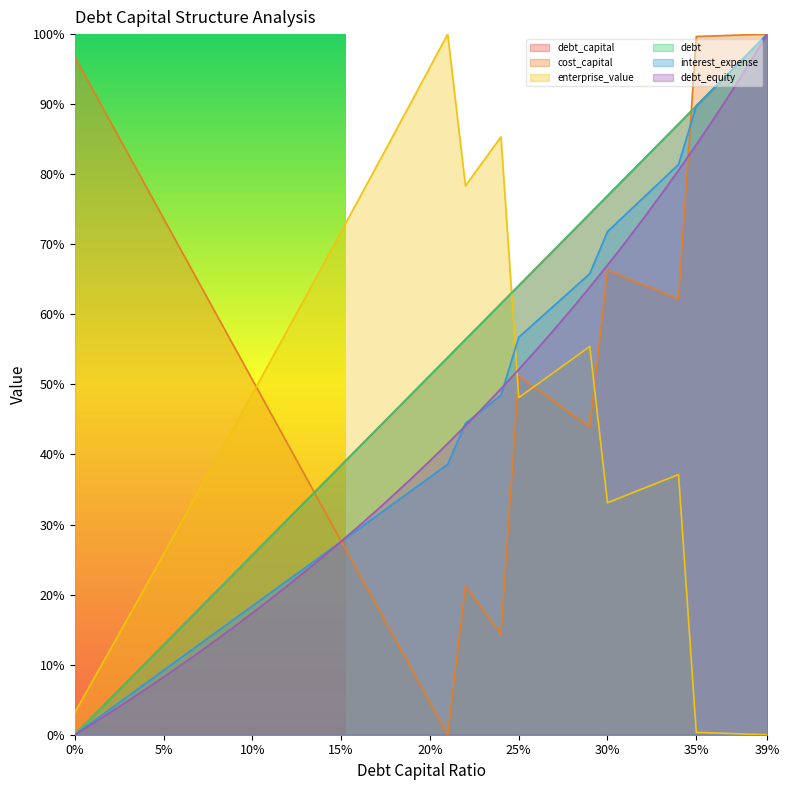

Where is enterprise_value nearest to the value 0?

39%